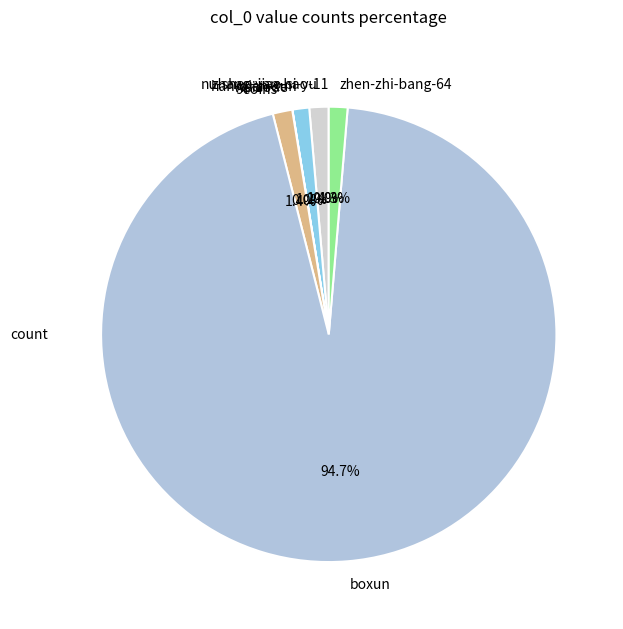

To the nearest percent, what is the combined percentage of han-qian-xun and boxun?

96%